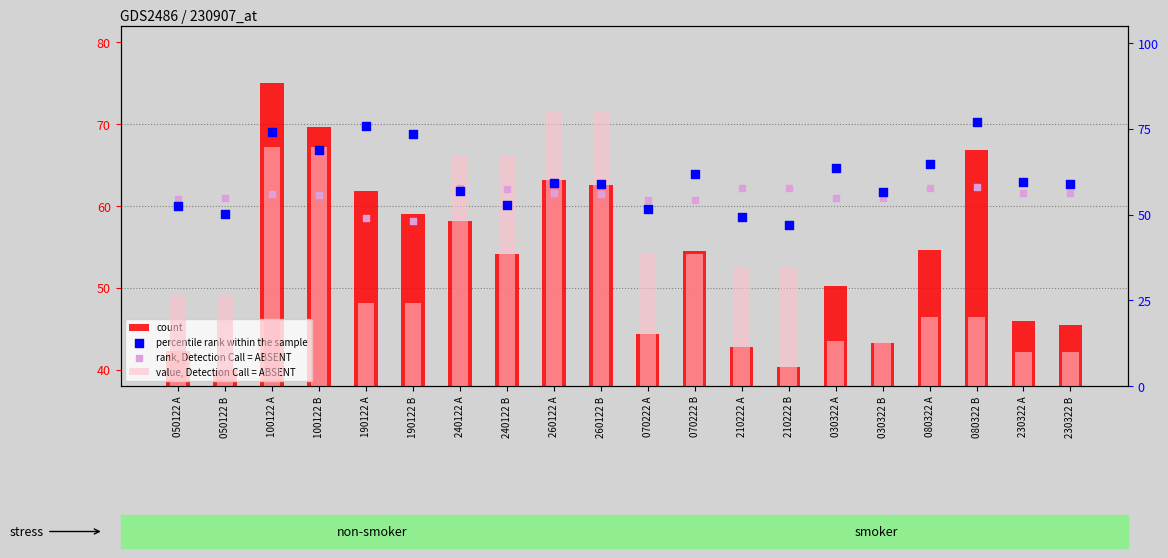

Which series has the largest Y range (max minus min)?

value, Detection Call = ABSENT